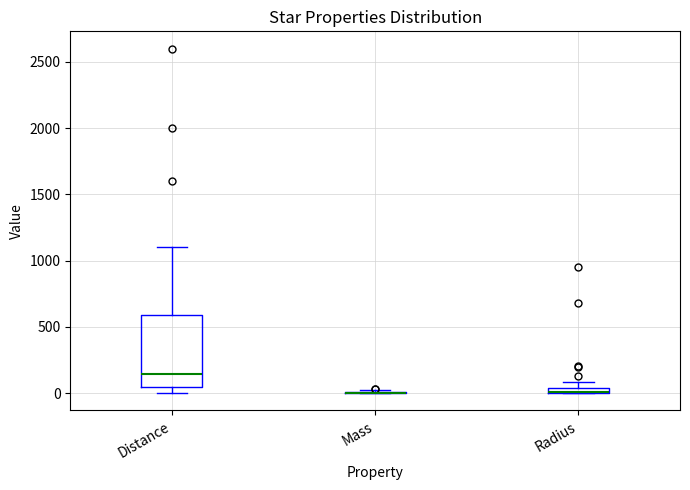

Where is the lower edge of the box for Radius on the y-axis? The values are not printed on the chart, so give them approximately, as read against the axis.

0